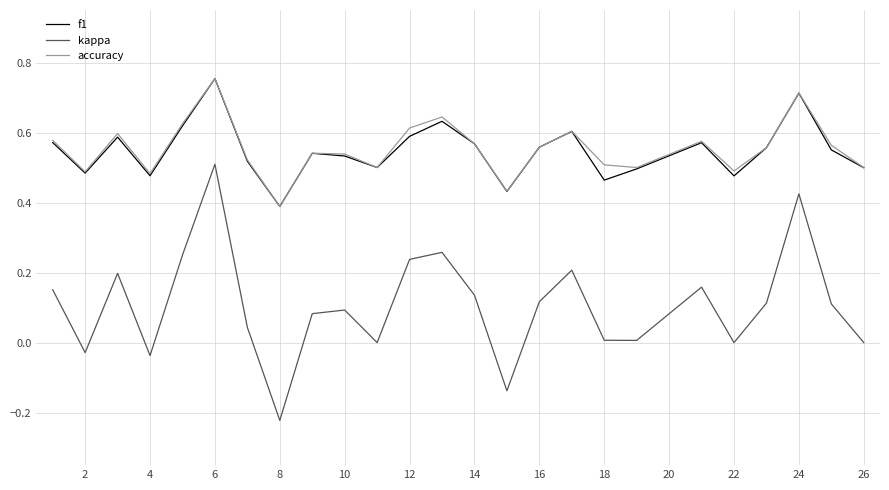

Which series has the largest range (max minus min)?

kappa